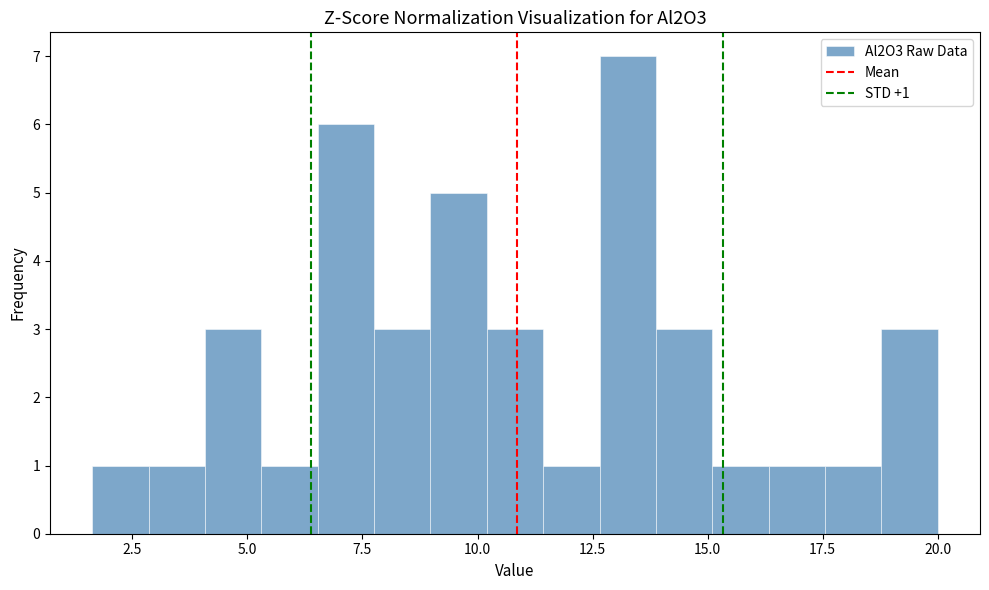

Read against the x-axis, roughly where is the centre of the tallest bar?

13.5